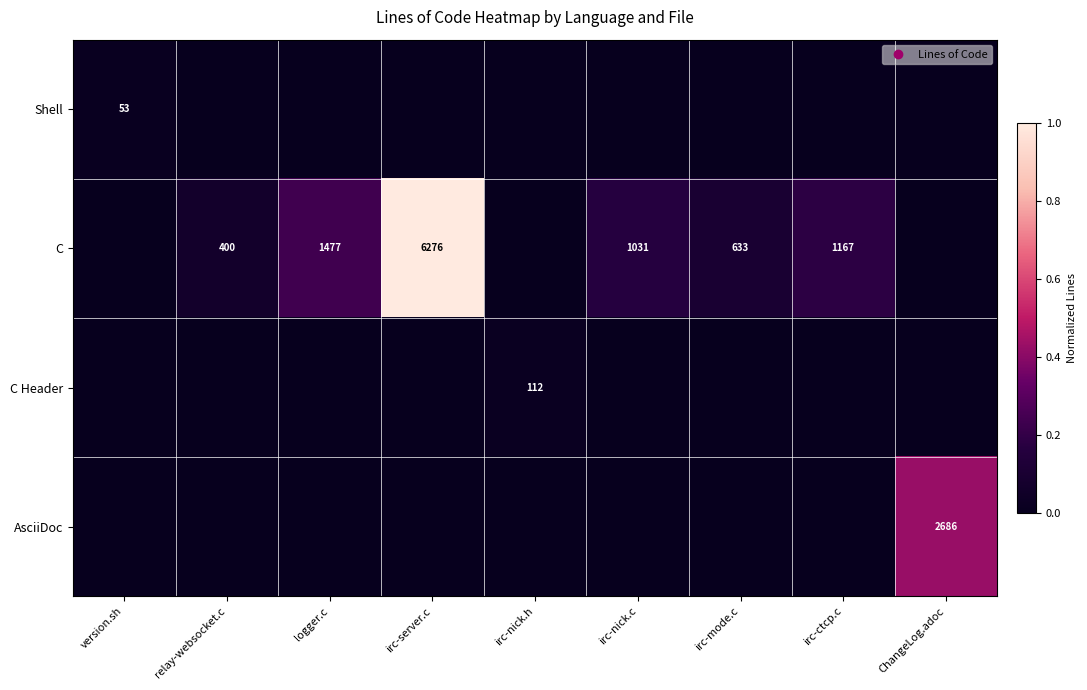

How many categories are shown in the chart?

9